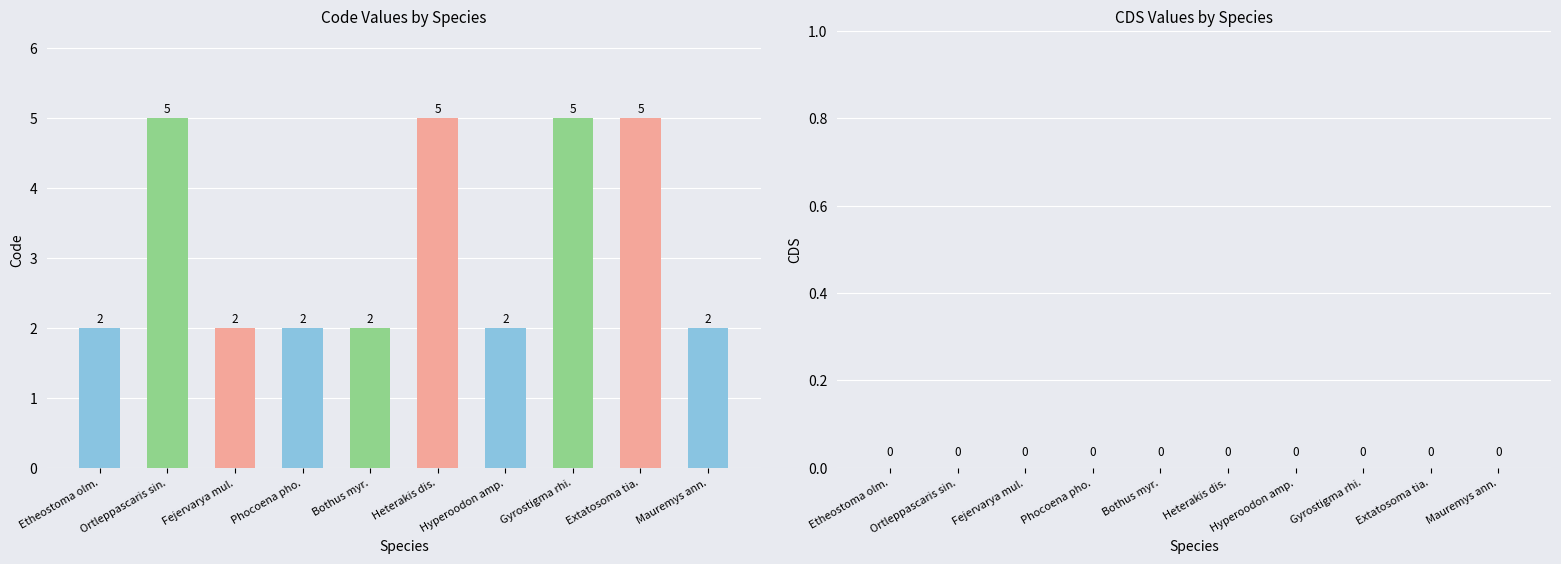

Between Gyrostigma rhi. and Mauremys ann., which is larger?

Gyrostigma rhi.